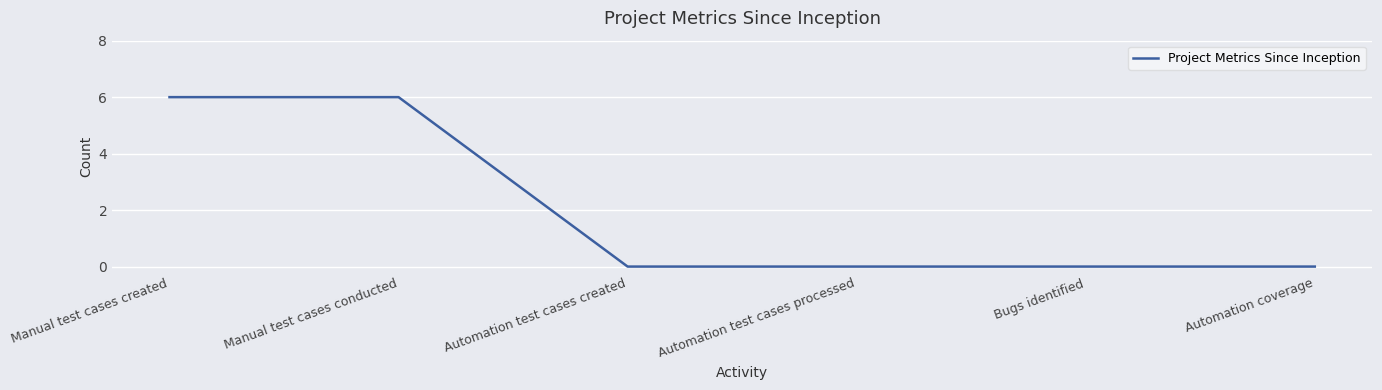

What is the greatest value displayed?

6